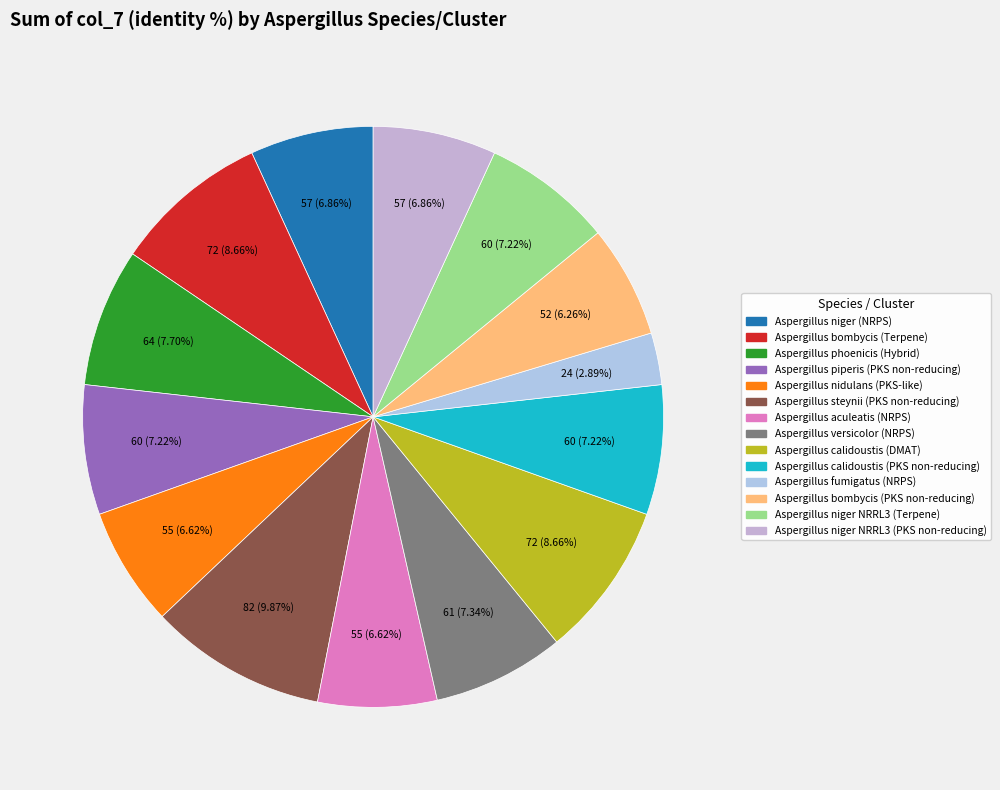

Does Aspergillus aculeatis (NRPS) account for over 50% of the chart?

No